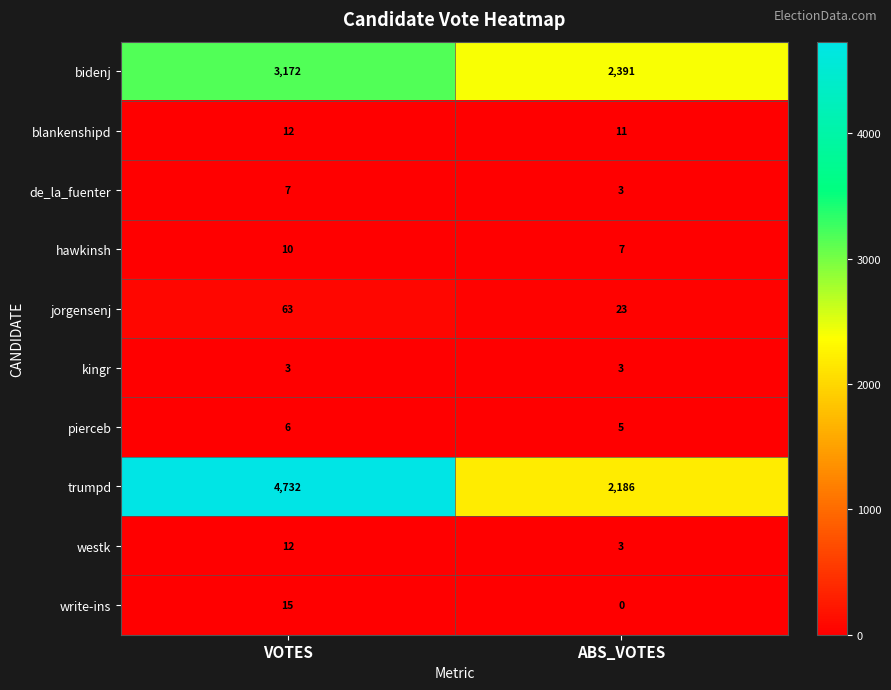

Rank the categories by trumpd value from lowest to highest.

ABS_VOTES, VOTES